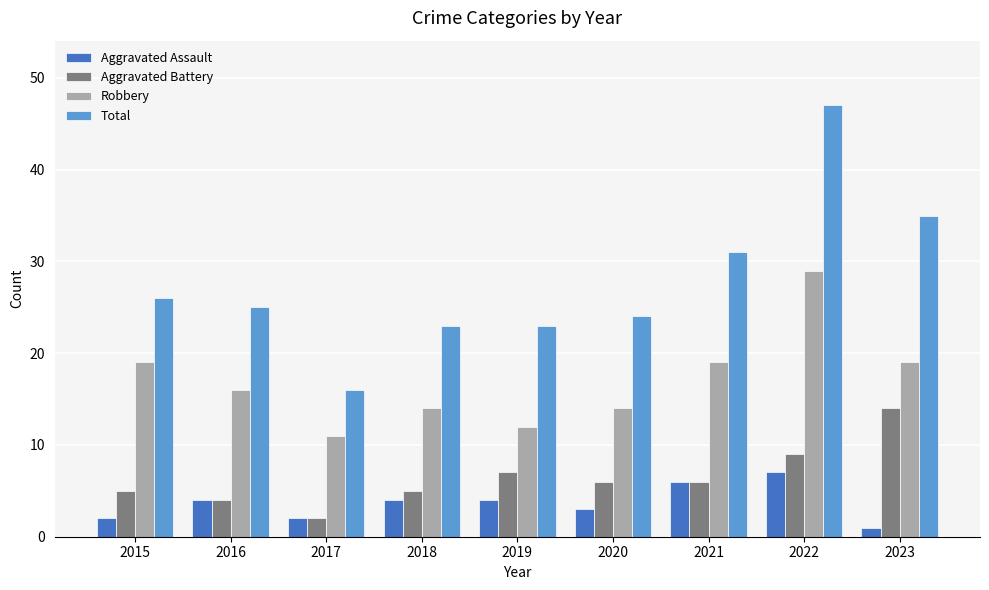

At which category is the sum across all series the highest?

2022